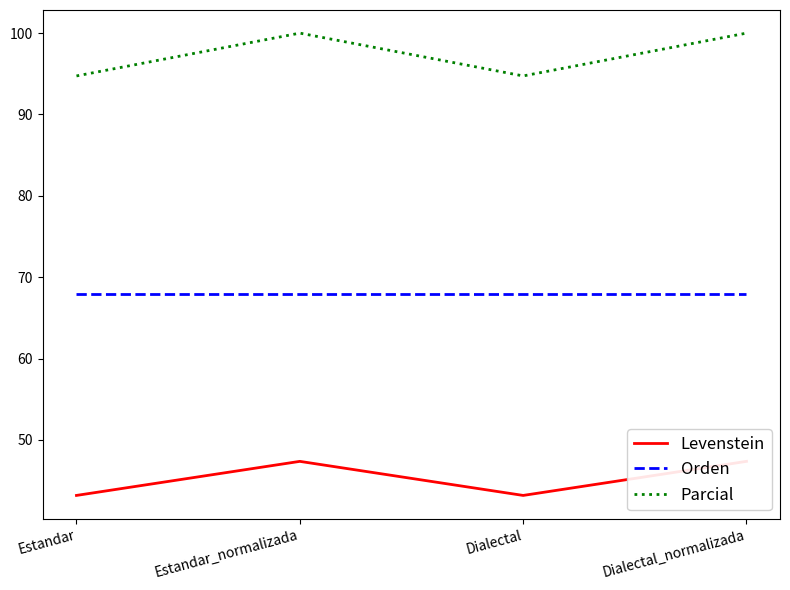

Between Dialectal and Dialectal_normalizada, which series saw the biggest shift?

Parcial